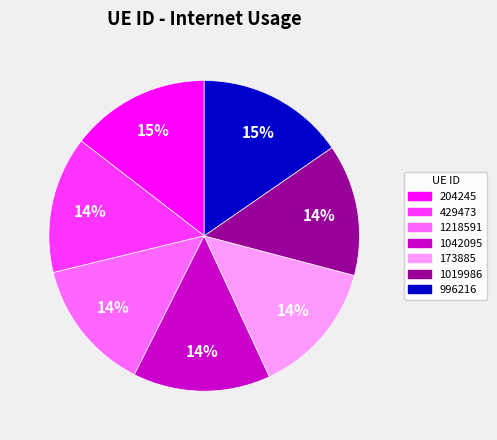

How many slices are in this pie chart?

7